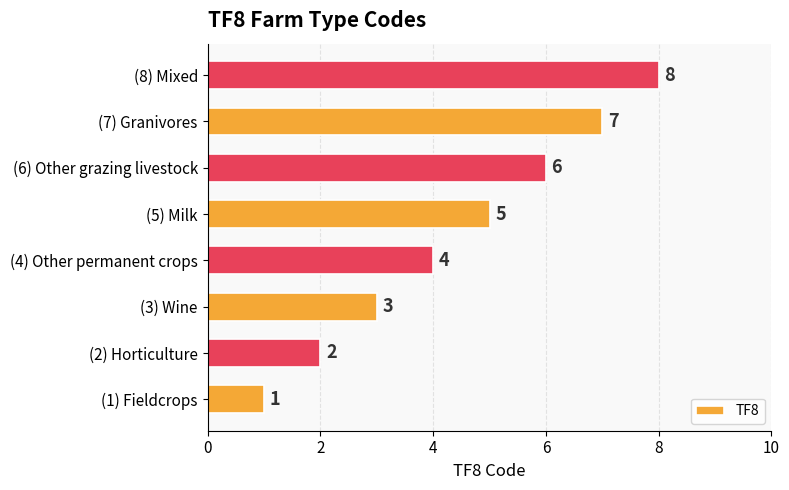

True or false: the data shows 8 at (8) Mixed.

True